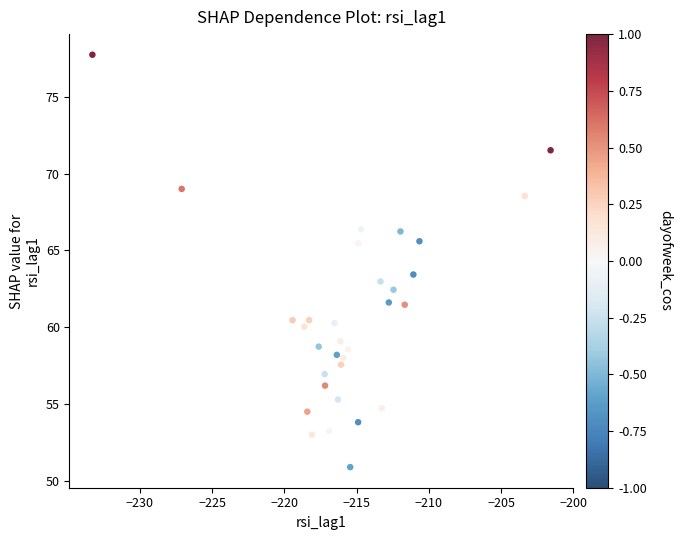

What is the range of X values (max minus min)?

31.7